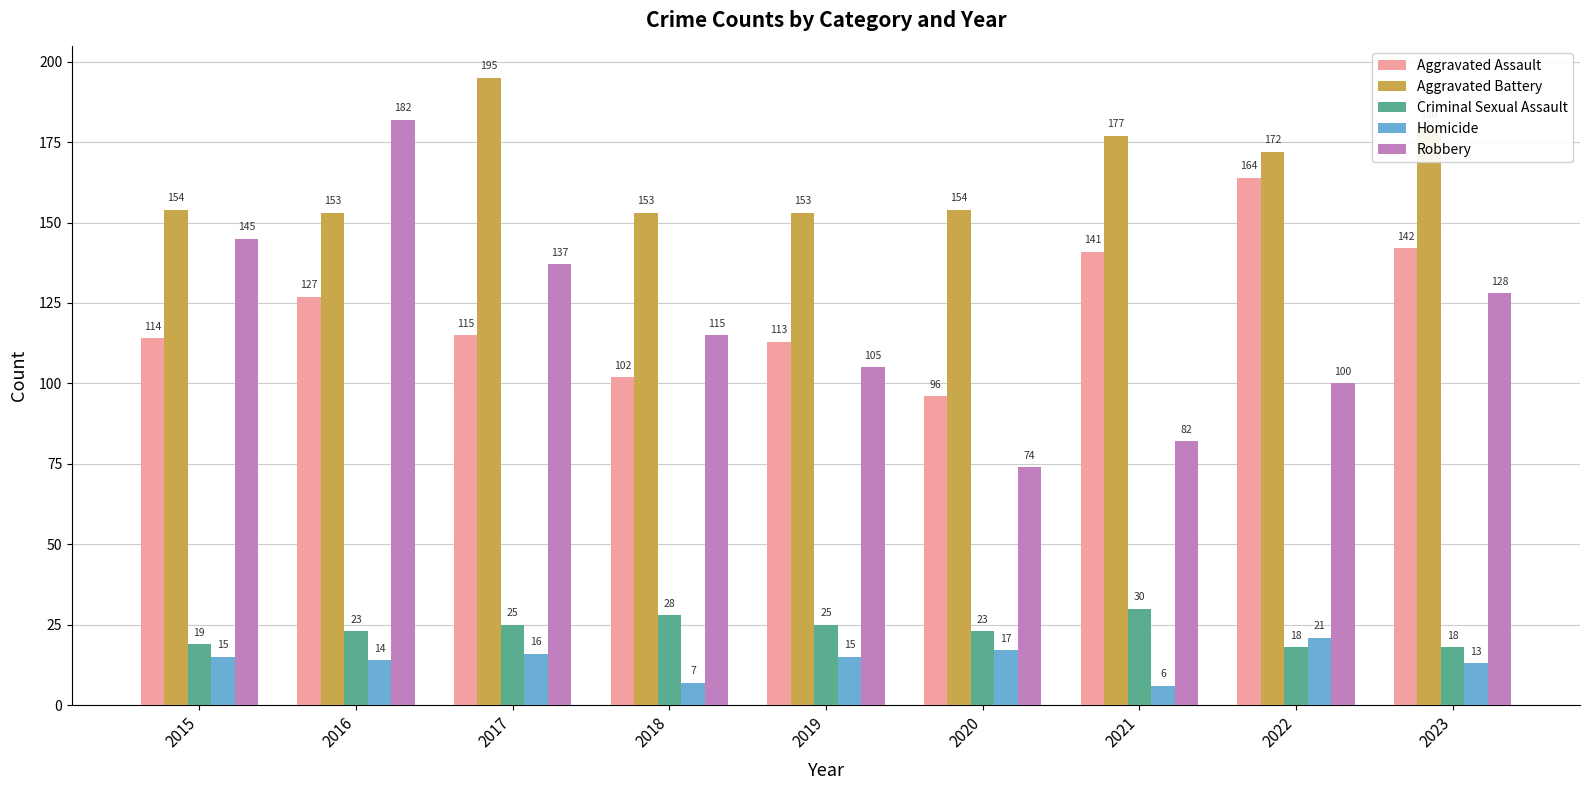

What is the approximate value of Criminal Sexual Assault at 2019?

25